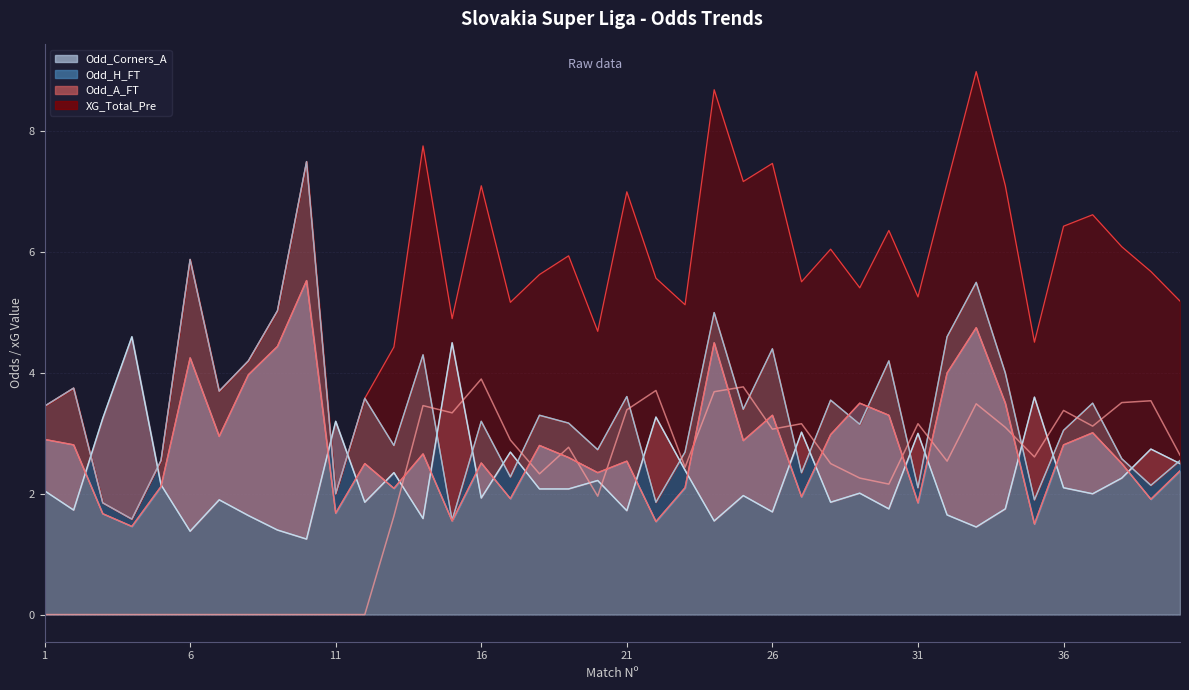

Which series has the widest spread of values?

Odd_A_FT (line)